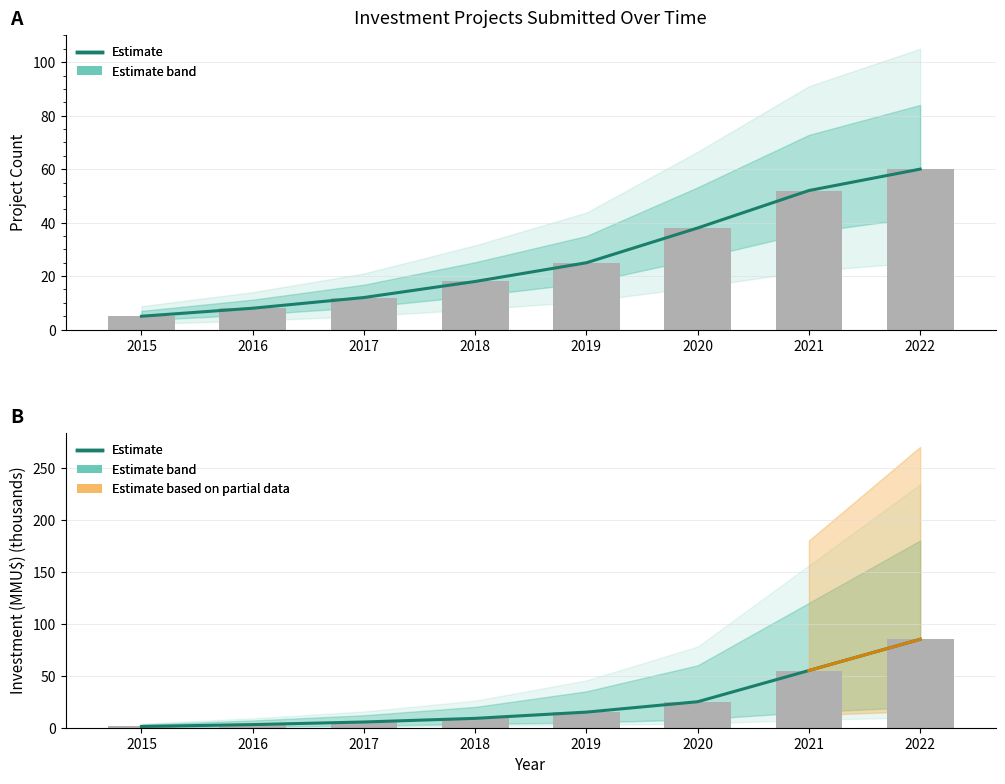

Reading left to right, transcribe all the data shown in this chart.

2015=1.2	2016=3.0	2017=5.5	2018=9.0	2019=15.0	2020=25.0	2021=55.0	2022=85.0